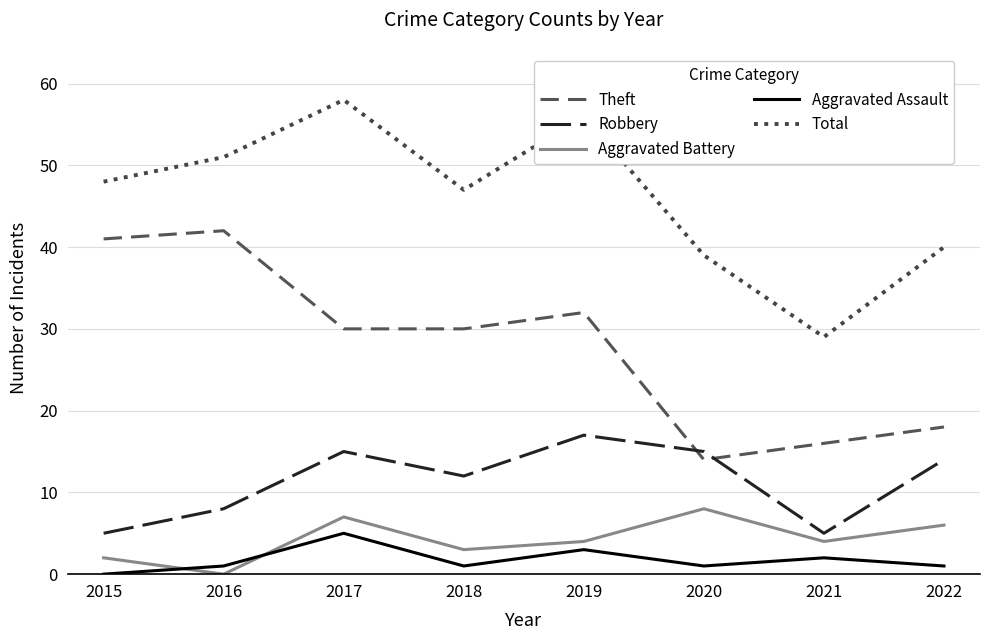

Is the value of Total at 2018 greater than the value of Aggravated Assault at 2016?

Yes